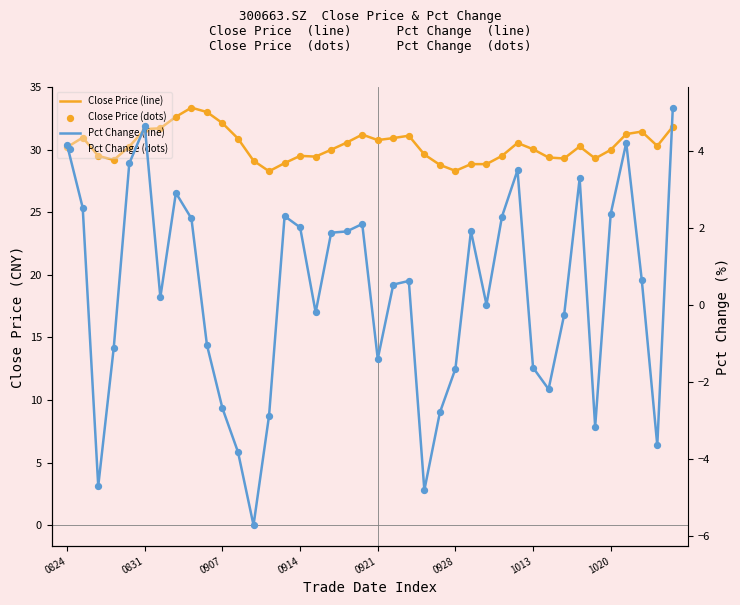

What is the total value across all series at 24?

52.0